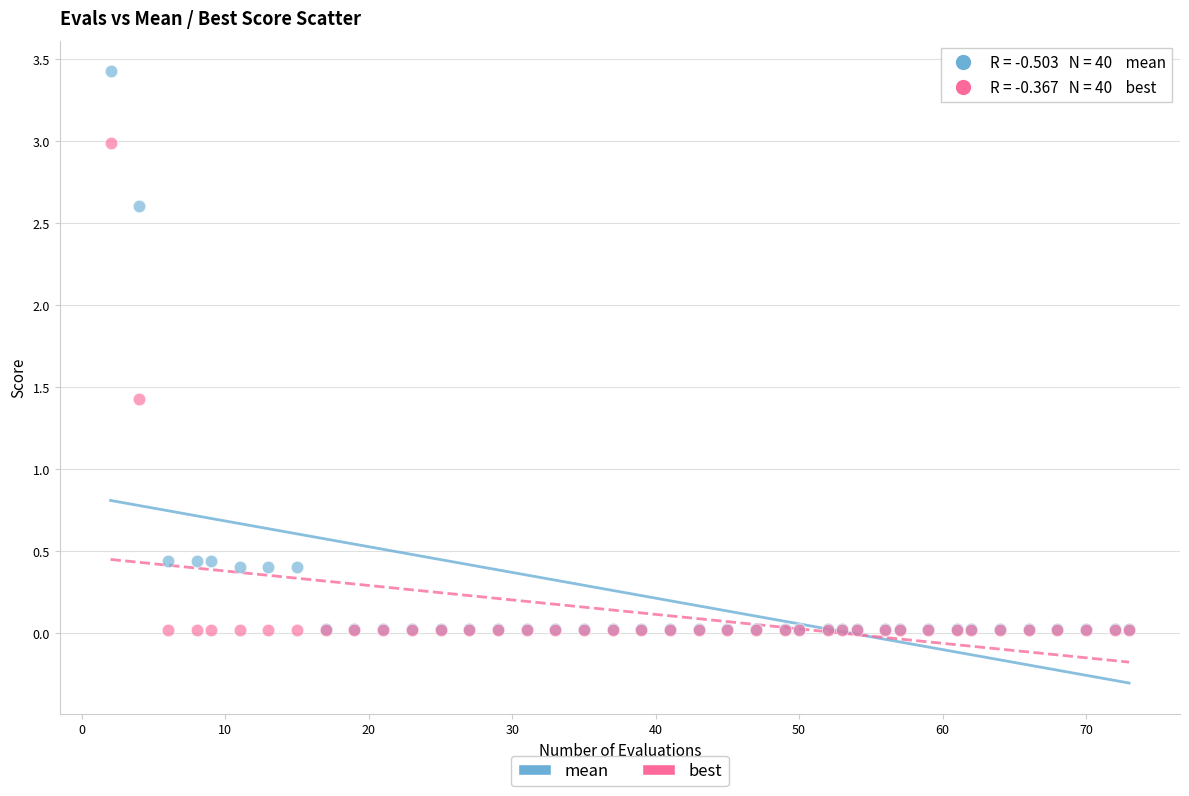

In the mean series, what Y value is closest to 1?

0.4